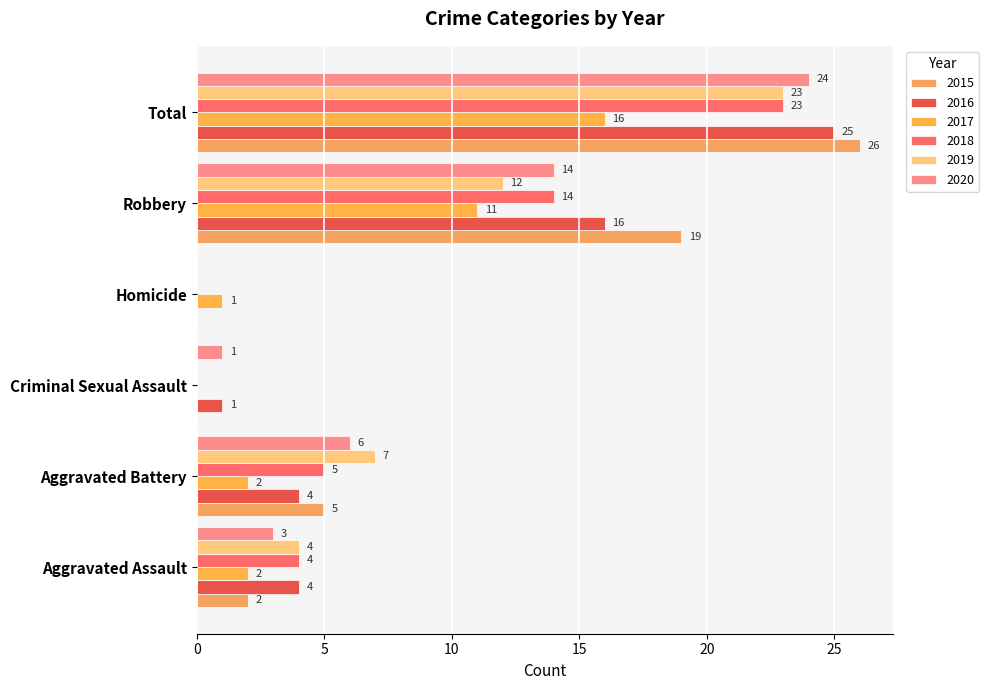

At Homicide, list the series in order from largest to smallest.

2017, 2015, 2016, 2018, 2019, 2020